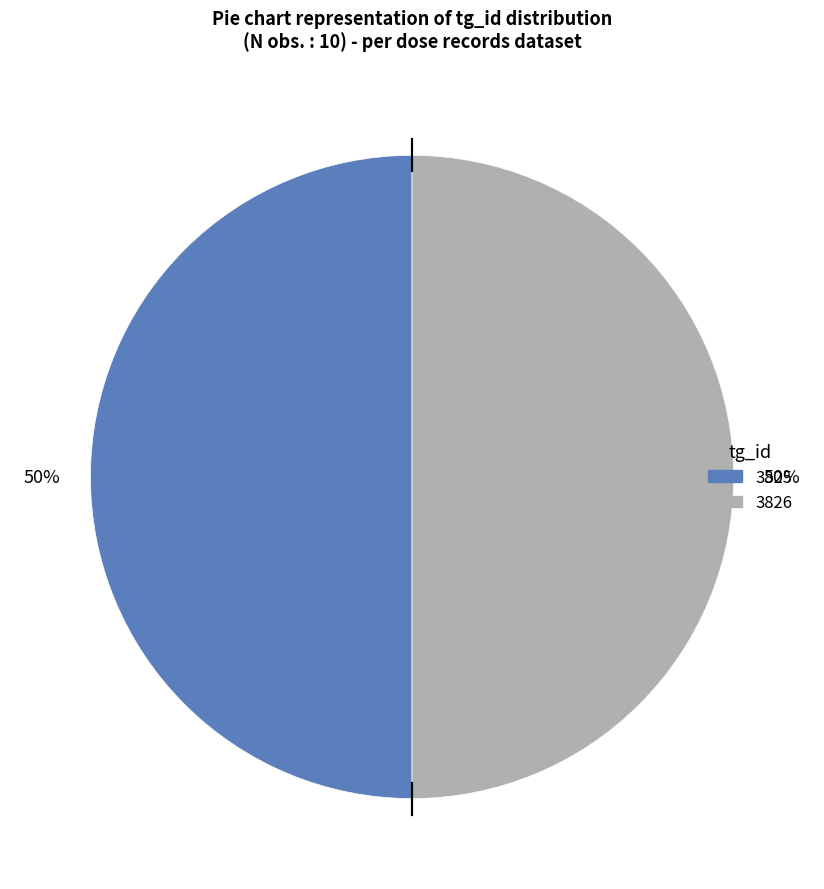

To the nearest percent, what is the average slice percentage?

50%